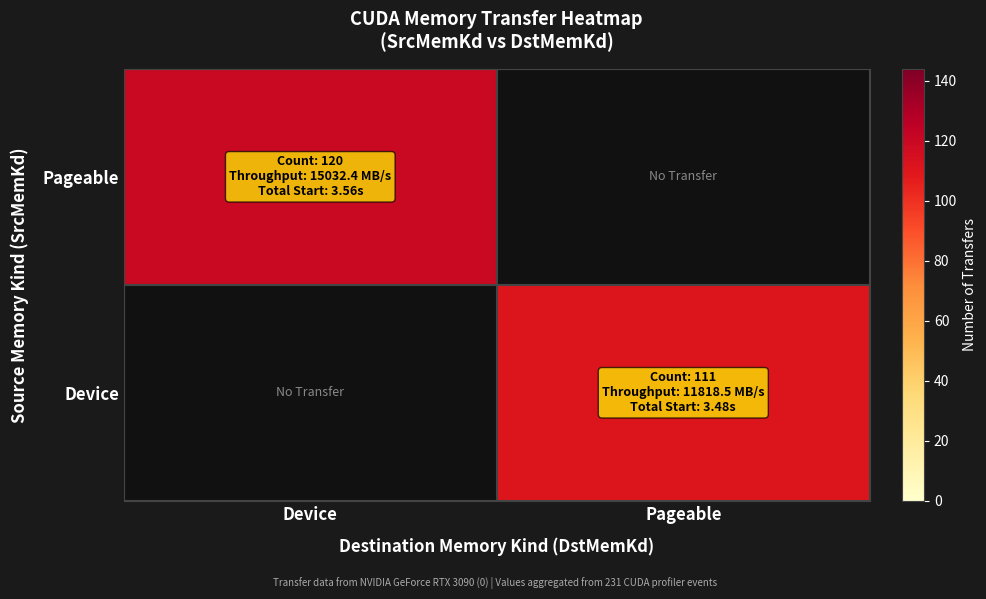

Between Device and Pageable, which is larger?

Pageable